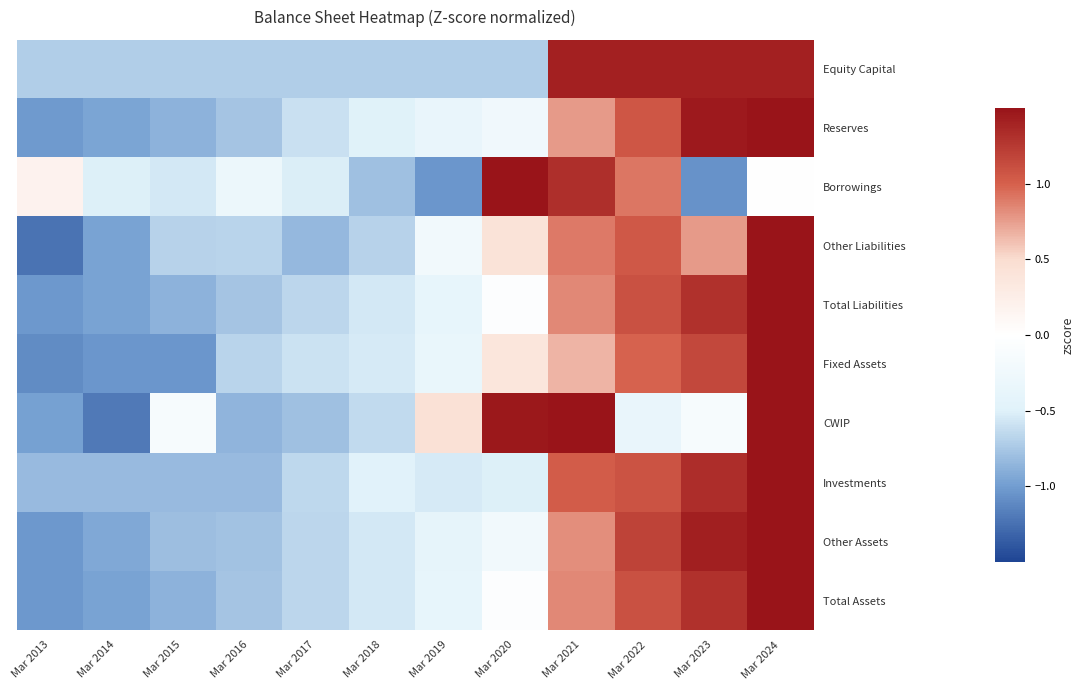

Reading left to right, transcribe all the data shown in this chart.

Equity Capital: Mar 2013=-0.7	Mar 2014=-0.7	Mar 2015=-0.7	Mar 2016=-0.7	Mar 2017=-0.7	Mar 2018=-0.7	Mar 2019=-0.7	Mar 2020=-0.7	Mar 2021=1.4	Mar 2022=1.4	Mar 2023=1.4	Mar 2024=1.4
Reserves: Mar 2013=-1.0	Mar 2014=-0.9	Mar 2015=-0.9	Mar 2016=-0.8	Mar 2017=-0.6	Mar 2018=-0.5	Mar 2019=-0.4	Mar 2020=-0.2	Mar 2021=0.8	Mar 2022=1.1	Mar 2023=1.5	Mar 2024=2.0
Borrowings: Mar 2013=0.2	Mar 2014=-0.5	Mar 2015=-0.6	Mar 2016=-0.3	Mar 2017=-0.5	Mar 2018=-0.8	Mar 2019=-1.0	Mar 2020=2.4	Mar 2021=1.3	Mar 2022=0.9	Mar 2023=-1.1	Mar 2024=-0.0
Other Liabilities: Mar 2013=-1.2	Mar 2014=-1.0	Mar 2015=-0.7	Mar 2016=-0.7	Mar 2017=-0.8	Mar 2018=-0.7	Mar 2019=-0.2	Mar 2020=0.4	Mar 2021=0.9	Mar 2022=1.1	Mar 2023=0.8	Mar 2024=2.2
Total Liabilities: Mar 2013=-1.0	Mar 2014=-1.0	Mar 2015=-0.9	Mar 2016=-0.8	Mar 2017=-0.7	Mar 2018=-0.6	Mar 2019=-0.4	Mar 2020=-0.0	Mar 2021=0.8	Mar 2022=1.1	Mar 2023=1.3	Mar 2024=2.0
Fixed Assets: Mar 2013=-1.1	Mar 2014=-1.0	Mar 2015=-1.0	Mar 2016=-0.7	Mar 2017=-0.6	Mar 2018=-0.5	Mar 2019=-0.3	Mar 2020=0.4	Mar 2021=0.7	Mar 2022=1.0	Mar 2023=1.2	Mar 2024=2.1
CWIP: Mar 2013=-1.0	Mar 2014=-1.2	Mar 2015=-0.1	Mar 2016=-0.9	Mar 2017=-0.8	Mar 2018=-0.6	Mar 2019=0.4	Mar 2020=1.5	Mar 2021=1.7	Mar 2022=-0.4	Mar 2023=-0.2	Mar 2024=1.6
Investments: Mar 2013=-0.8	Mar 2014=-0.8	Mar 2015=-0.8	Mar 2016=-0.8	Mar 2017=-0.6	Mar 2018=-0.5	Mar 2019=-0.5	Mar 2020=-0.5	Mar 2021=1.0	Mar 2022=1.1	Mar 2023=1.3	Mar 2024=2.0
Other Assets: Mar 2013=-1.0	Mar 2014=-0.9	Mar 2015=-0.8	Mar 2016=-0.8	Mar 2017=-0.7	Mar 2018=-0.6	Mar 2019=-0.4	Mar 2020=-0.2	Mar 2021=0.8	Mar 2022=1.2	Mar 2023=1.4	Mar 2024=1.9
Total Assets: Mar 2013=-1.0	Mar 2014=-1.0	Mar 2015=-0.9	Mar 2016=-0.8	Mar 2017=-0.7	Mar 2018=-0.6	Mar 2019=-0.4	Mar 2020=-0.0	Mar 2021=0.8	Mar 2022=1.1	Mar 2023=1.3	Mar 2024=2.0